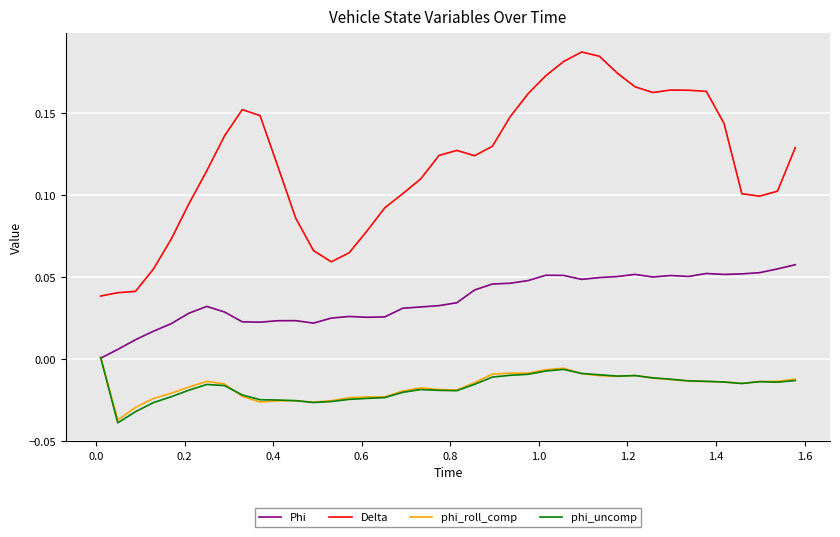

Which series has the widest spread of values?

Delta